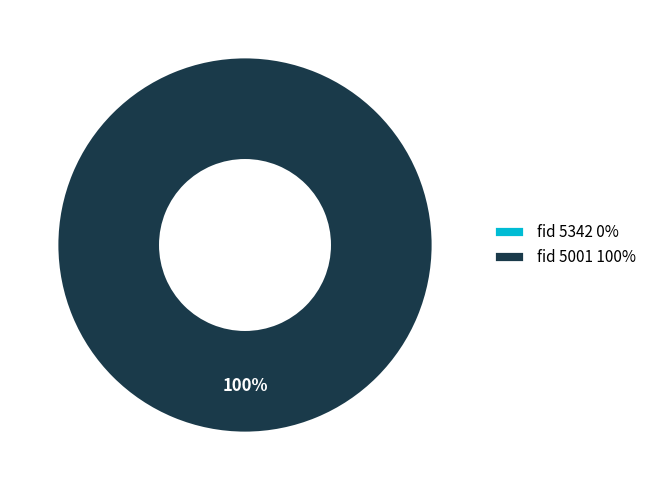

To the nearest percent, what is the combined percentage of 5342 and 5001?

100%